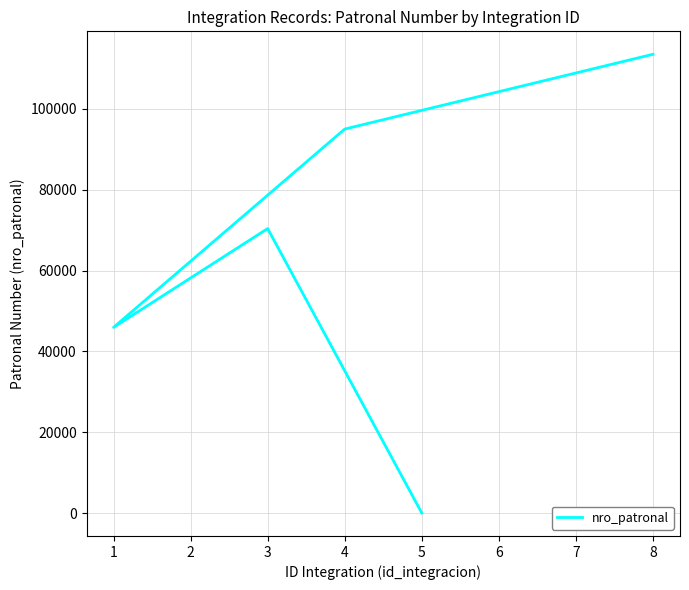

Between 3 and 4, which is larger?

4